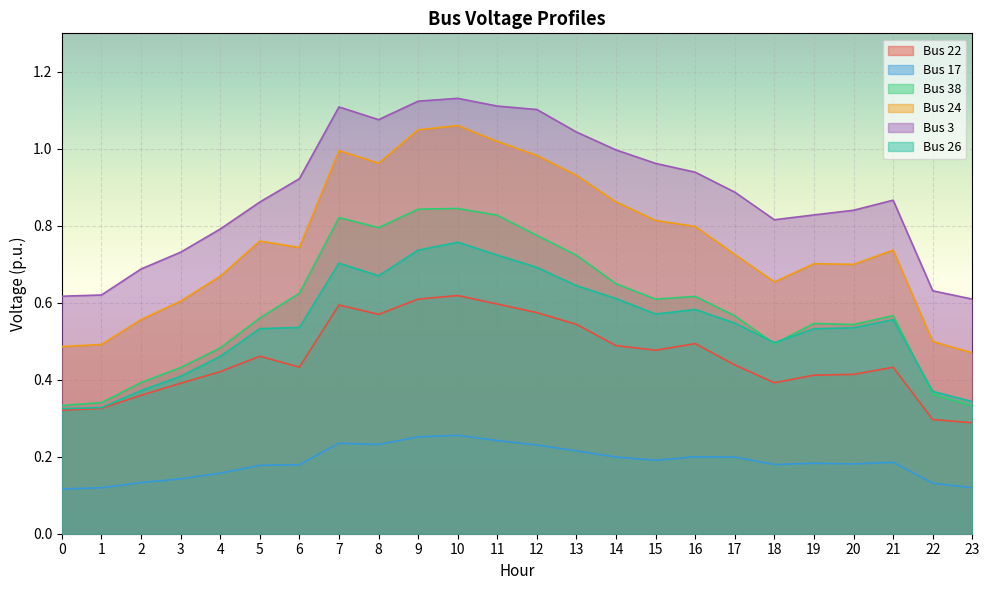

Reading left to right, what are all the values shown in this chart?

Bus 22: 0.3	0.3	0.4	0.4	0.4	0.5	0.4	0.6	0.6	0.6	0.6	0.6	0.6	0.5	0.5	0.5	0.5	0.4	0.4	0.4	0.4	0.4	0.3	0.3
Bus 17: 0.1	0.1	0.1	0.1	0.2	0.2	0.2	0.2	0.2	0.3	0.3	0.2	0.2	0.2	0.2	0.2	0.2	0.2	0.2	0.2	0.2	0.2	0.1	0.1
Bus 38: 0.3	0.3	0.4	0.4	0.5	0.6	0.6	0.8	0.8	0.8	0.8	0.8	0.8	0.7	0.6	0.6	0.6	0.6	0.5	0.5	0.5	0.6	0.4	0.3
Bus 24: 0.5	0.5	0.6	0.6	0.7	0.8	0.7	1.0	1.0	1.0	1.1	1.0	1.0	0.9	0.9	0.8	0.8	0.7	0.7	0.7	0.7	0.7	0.5	0.5
Bus 3: 0.6	0.6	0.7	0.7	0.8	0.9	0.9	1.1	1.1	1.1	1.1	1.1	1.1	1.0	1.0	1.0	0.9	0.9	0.8	0.8	0.8	0.9	0.6	0.6
Bus 26: 0.3	0.3	0.4	0.4	0.5	0.5	0.5	0.7	0.7	0.7	0.8	0.7	0.7	0.6	0.6	0.6	0.6	0.5	0.5	0.5	0.5	0.6	0.4	0.3